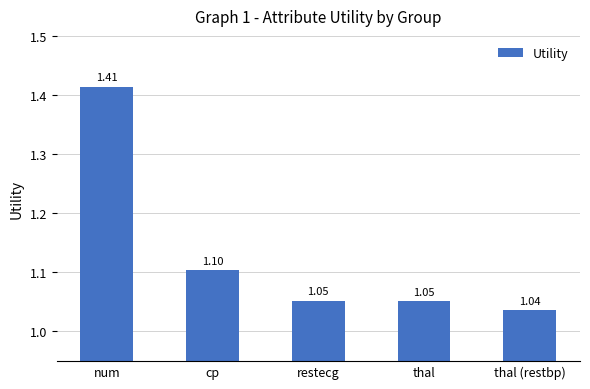

What is the difference between the maximum and minimum values?

0.4